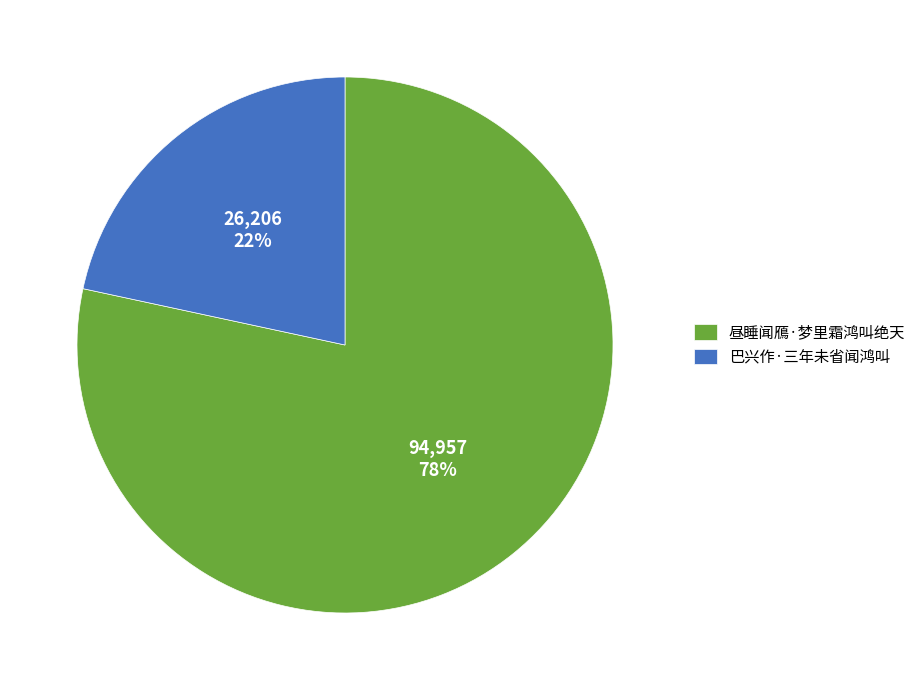

To the nearest percent, what is the combined percentage of 昼睡闻鴈·梦里霜鸿叫绝天 and 巴兴作·三年未省闻鸿叫?

100%